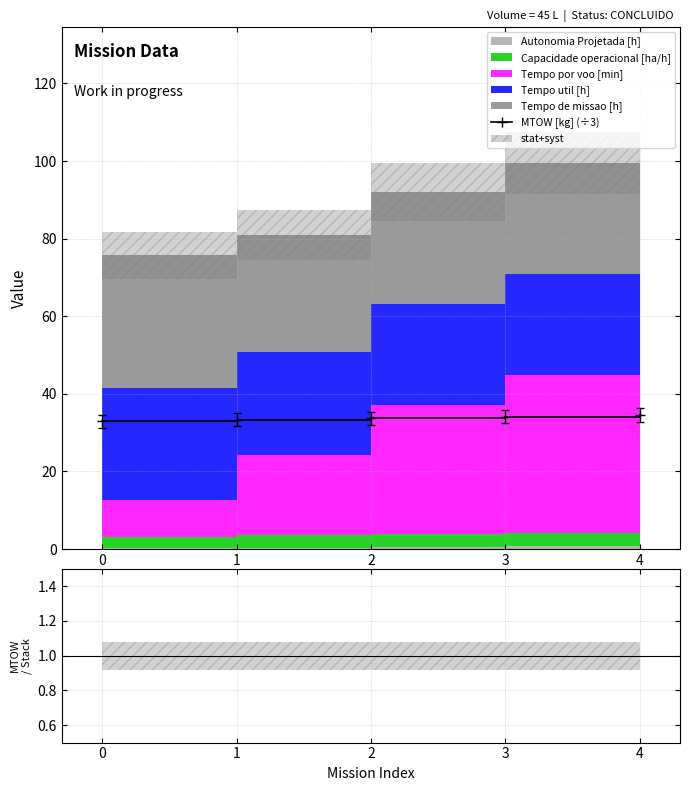

The value of MTOW [kg] (÷3) at 2 is 33.7. True or false?

True